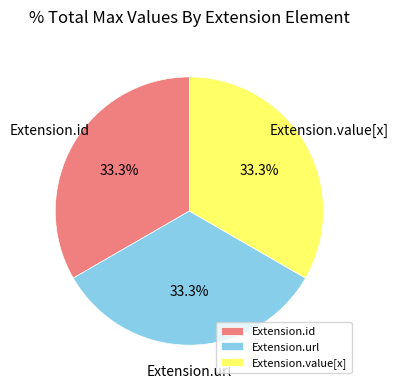

Is there any slice that represents more than half of the pie?

No